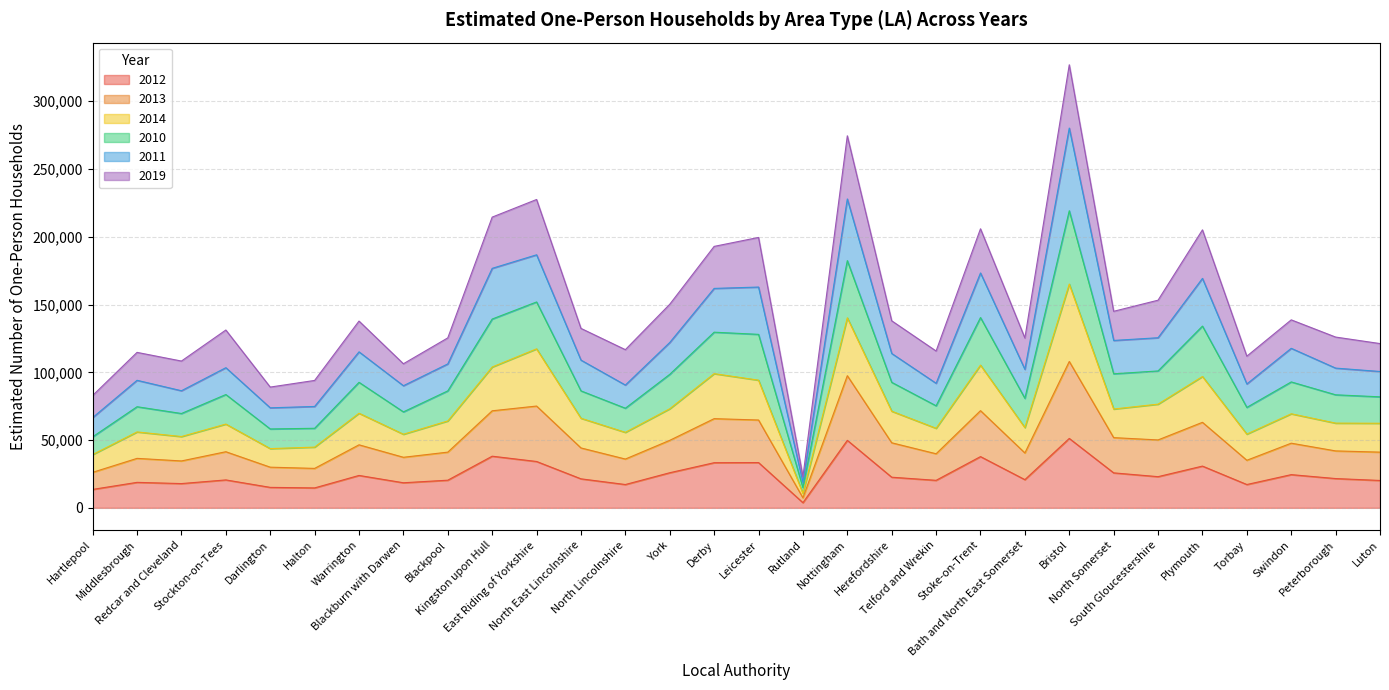

What are all the series names shown in the legend?

2012, 2013, 2014, 2010, 2011, 2019